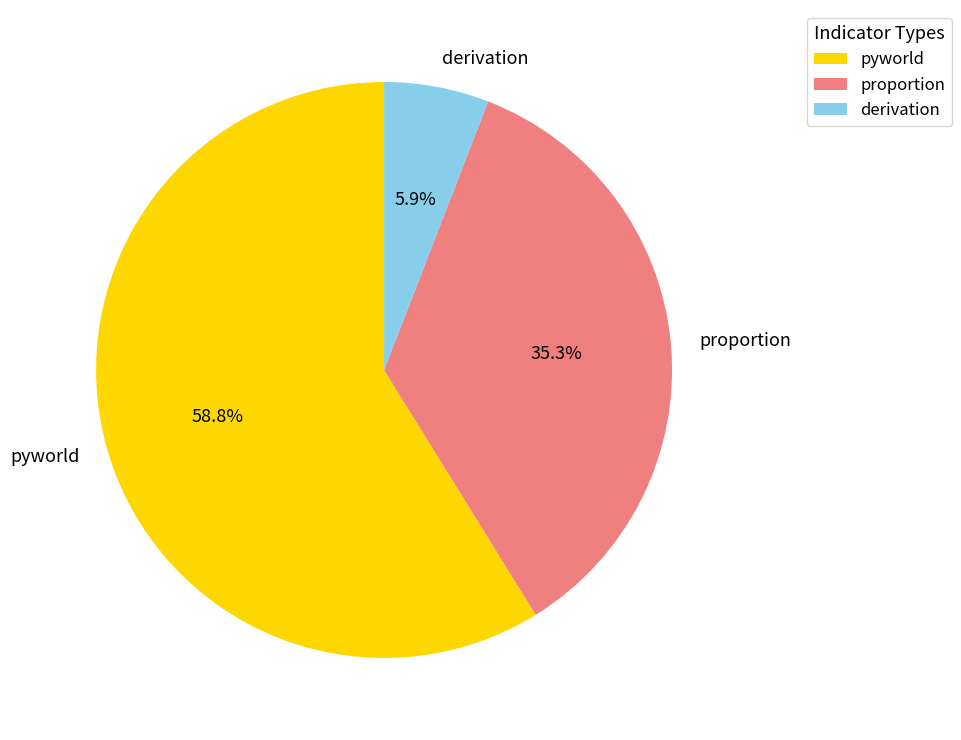

Is proportion the majority of the pie?

No